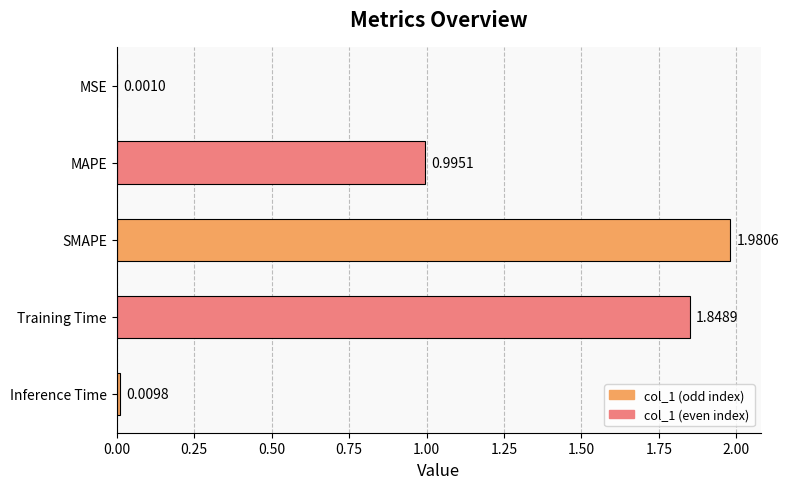

Where is the data nearest to the value 0?

MSE